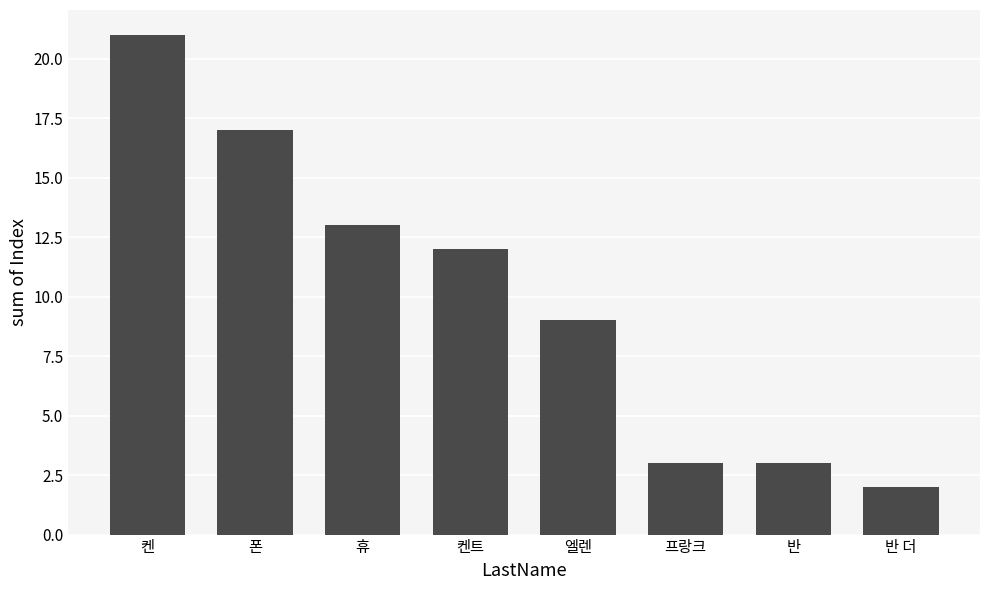

What is the change in value from 휴 to 반?

-10